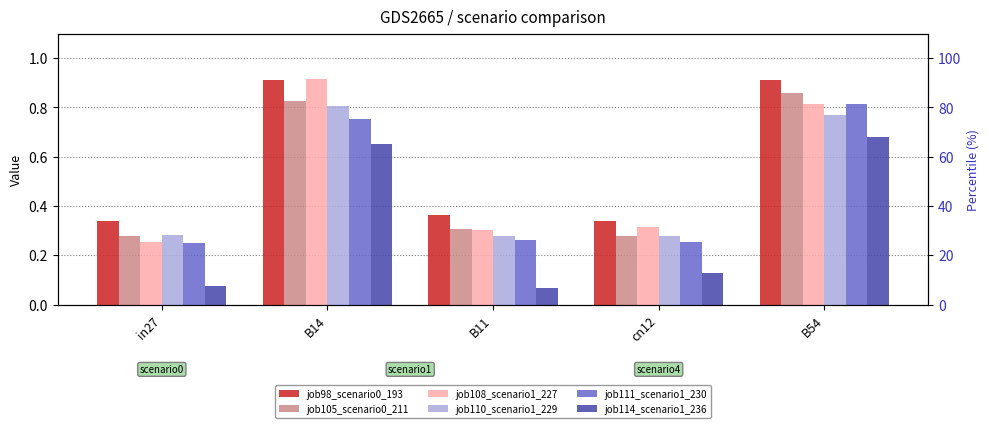

What is the label of the 2nd bar from the left?

B14